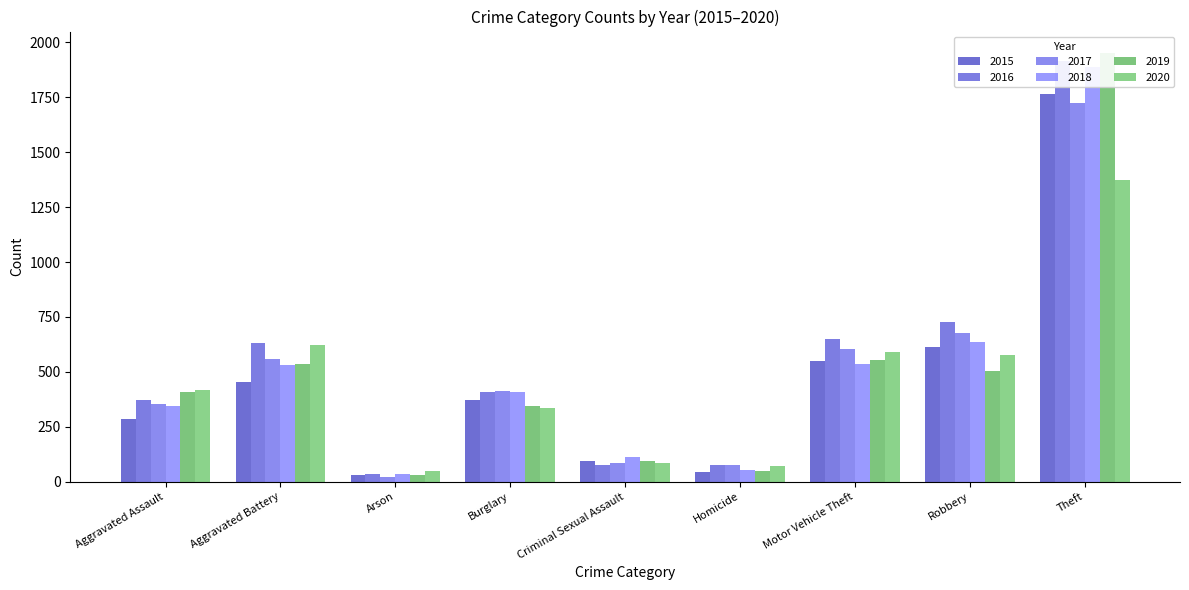

Reading left to right, list all the values displayed in this chart.

2015: 287	453	32	373	95	44	548	615	1765
2016: 370	630	36	408	75	77	650	727	1914
2017: 354	558	21	414	85	76	606	679	1724
2018: 346	533	35	410	112	52	538	636	1889
2019: 407	536	29	343	96	48	553	504	1952
2020: 418	624	50	334	84	71	589	578	1374